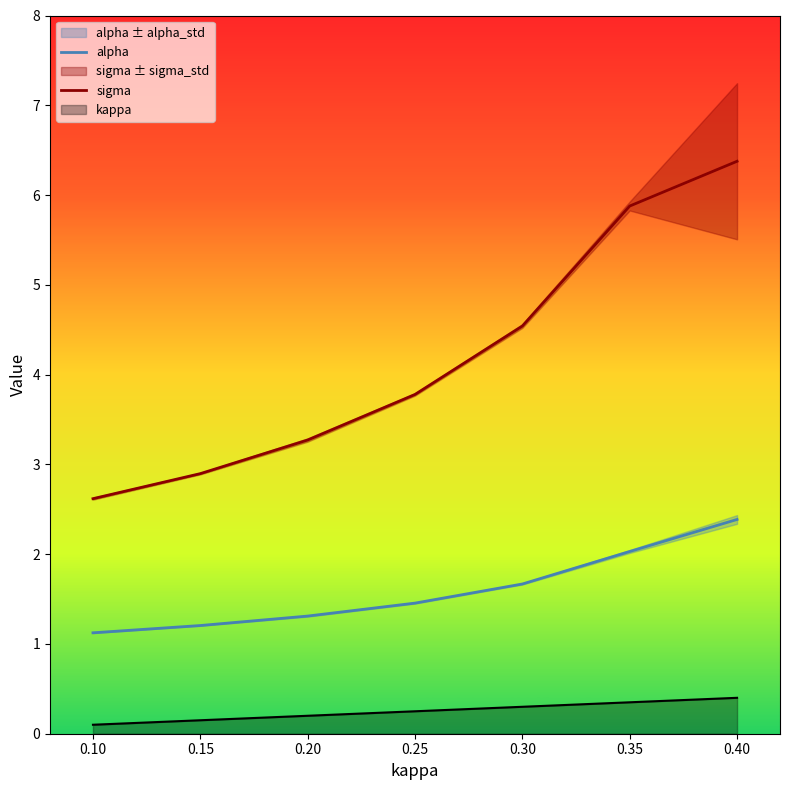

At how many categories does at least one series exceed 2?

7